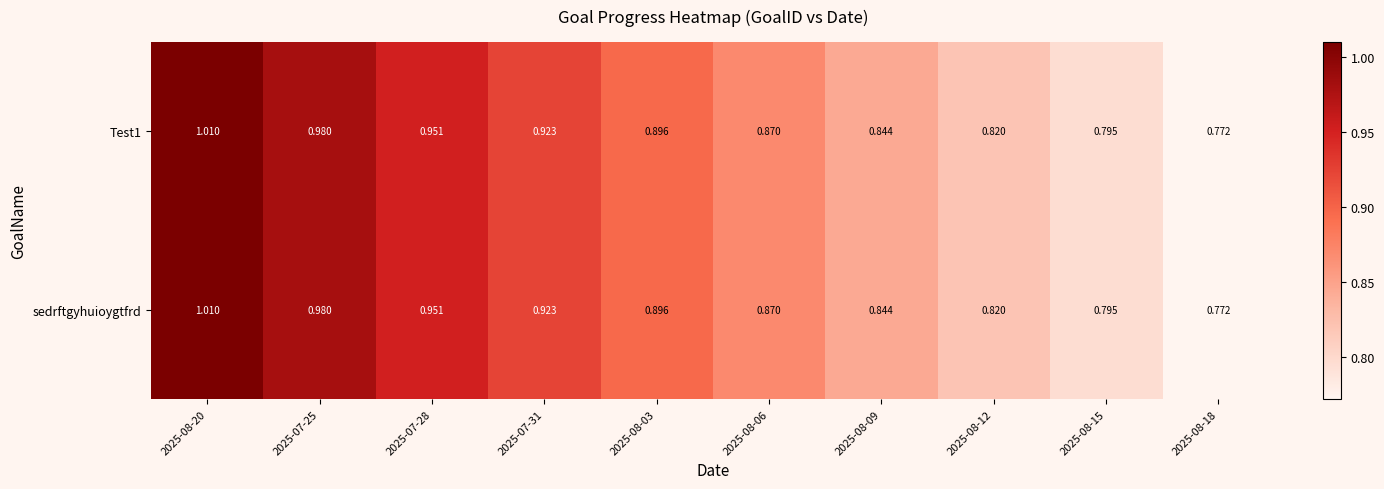

Is the value of Test1 at 2025-07-31 greater than the value of sedrftgyhuioygtfrd at 2025-08-06?

Yes